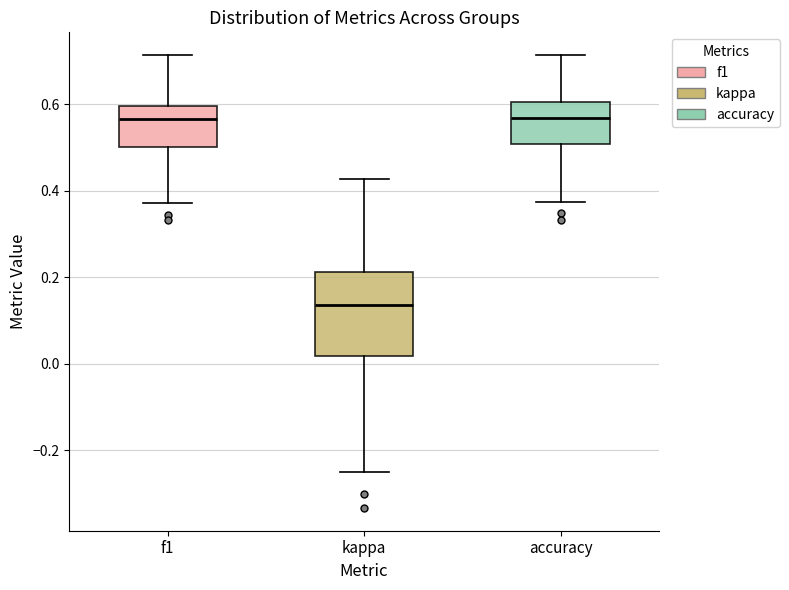

Which box's median line is the lowest?

kappa